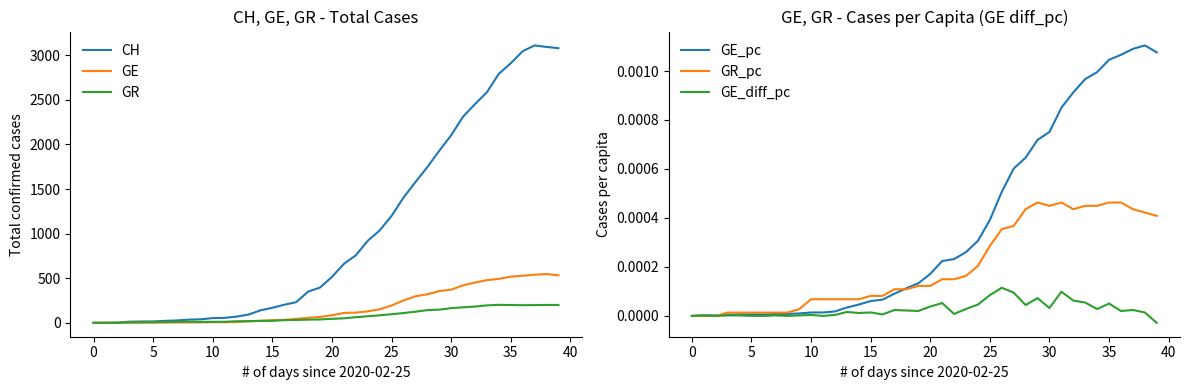

The GE series shows 357 at 0. True or false?

False